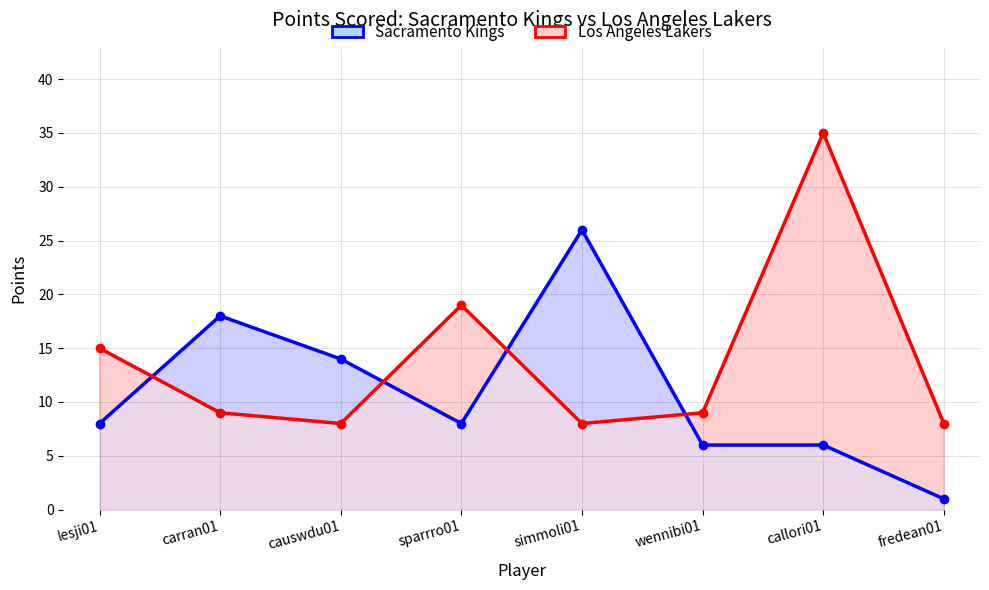

Rank the categories by Sacramento Kings value from highest to lowest.

simmoli01, carran01, causwdu01, lesji01, sparrro01, wennibi01, callori01, fredean01